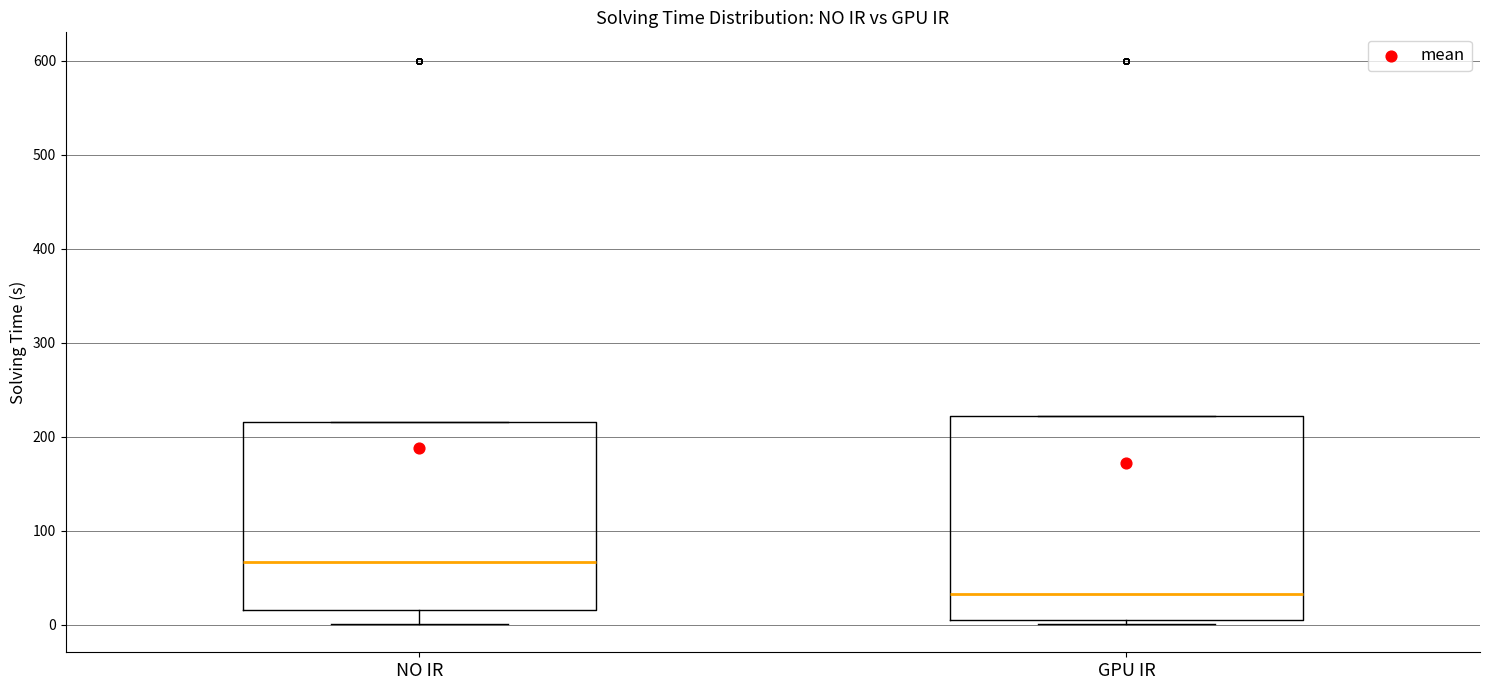

Reading left to right, transcribe this box plot: for each box, give where its median line is, the range the box spans, and where its two whiskers end, as read against the y-axis. The values are not printed on the chart, so give them approximately, as read against the axis.

NO IR: median 70, box 20 to 220, whiskers 0 to 220
GPU IR: median 30, box 10 to 220, whiskers 0 to 220